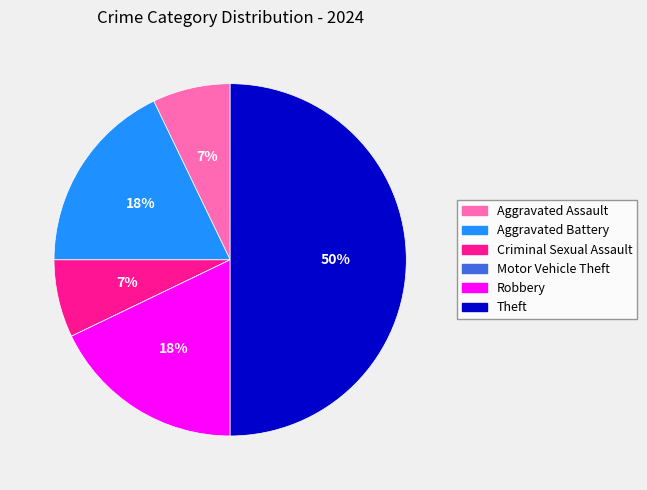

To the nearest percent, what is the average slice percentage?

17%